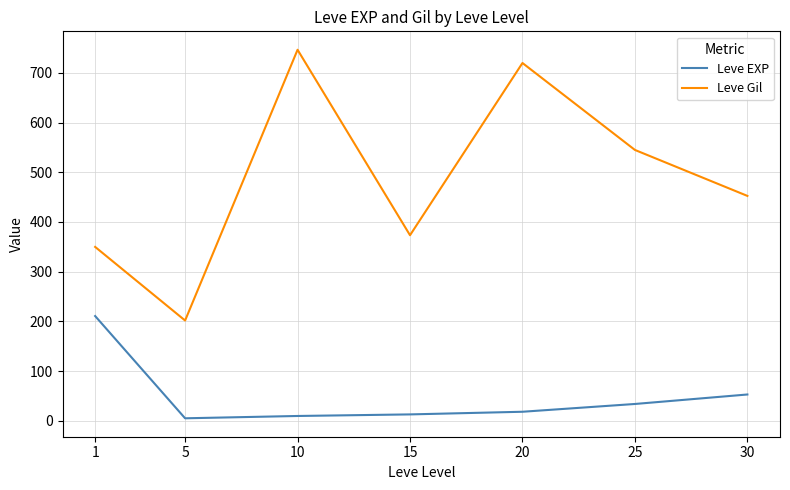

Is it true that Leve Gil equals 545.0 at 25?

True